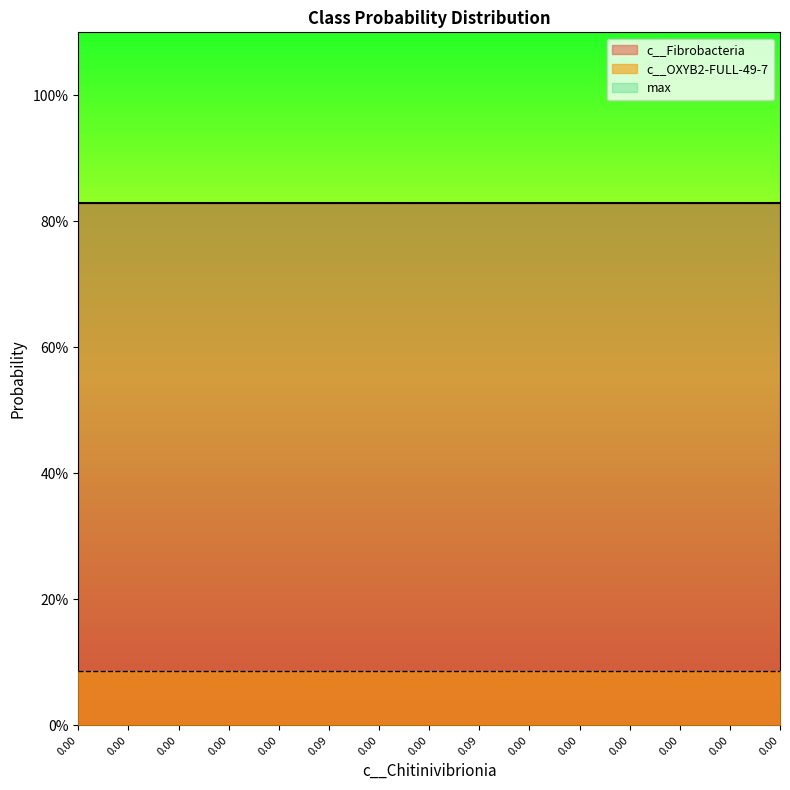

Reading left to right, what are all the values shown in this chart?

c__Fibrobacteria: 0.0=0.8	0.0=0.8	0.0=0.8	0.0=0.8	0.0=0.8	0.08570036266203516=0.8	0.0=0.8	0.0=0.8	0.08570036266203516=0.8	0.0=0.8	0.0=0.8	0.0=0.8	0.0=0.8	0.0=0.8	0.0=0.8
c__OXYB2-FULL-49-7: 0.0=0.1	0.0=0.1	0.0=0.1	0.0=0.1	0.0=0.1	0.08570036266203516=0.1	0.0=0.1	0.0=0.1	0.08570036266203516=0.1	0.0=0.1	0.0=0.1	0.0=0.1	0.0=0.1	0.0=0.1	0.0=0.1
max: 0.0=0.8	0.0=0.8	0.0=0.8	0.0=0.8	0.0=0.8	0.08570036266203516=0.8	0.0=0.8	0.0=0.8	0.08570036266203516=0.8	0.0=0.8	0.0=0.8	0.0=0.8	0.0=0.8	0.0=0.8	0.0=0.8